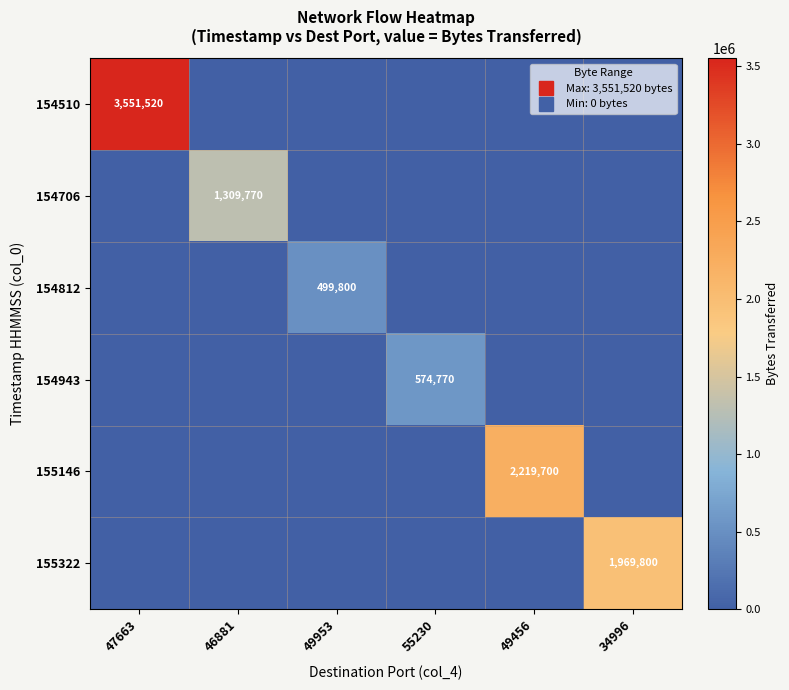

Between 55230 and 49456, which is larger?

55230